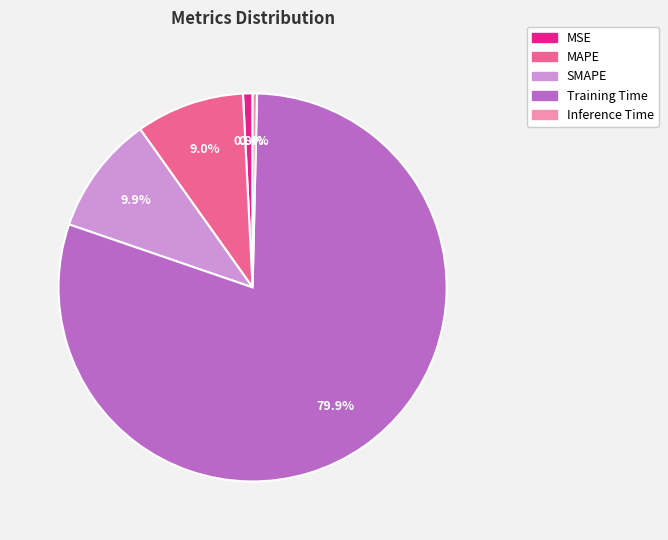

Does MAPE account for over 50% of the chart?

No